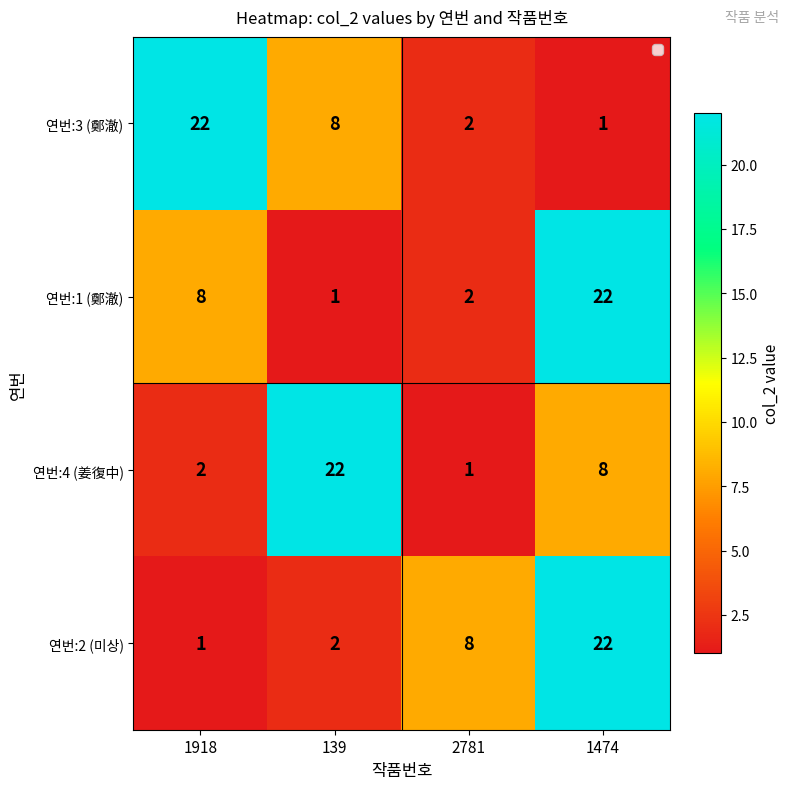

At how many categories does at least one series exceed 9?

3